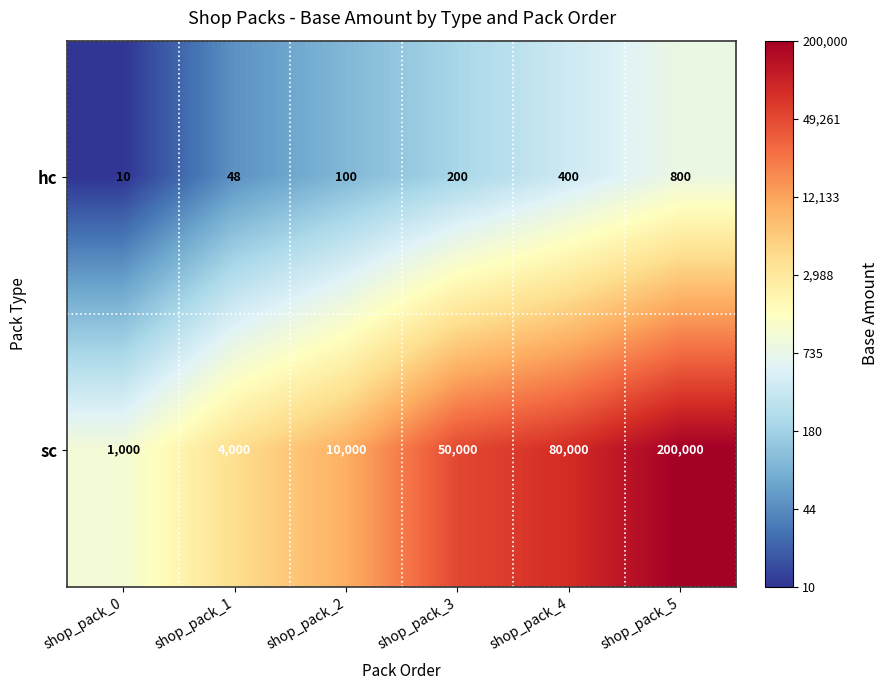

How many distinct data groups are displayed?

2